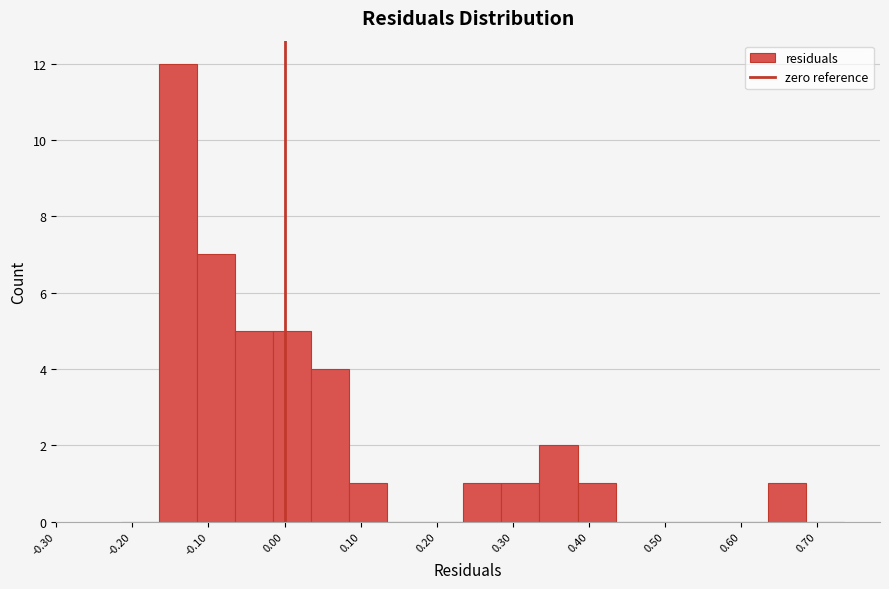

Reading left to right, transcribe this chart: for each bar, give the range it covers on the x-axis and its height. Neither the bar edges nor the heights are printed on the chart, so give them approximately, as read against the axes.

-0.21 to -0.16: 0
-0.16 to -0.11: 12
-0.11 to -0.06: 7
-0.06 to -0.01: 5
-0.01 to 0.04: 5
0.04 to 0.09: 4
0.09 to 0.14: 1
0.14 to 0.19: 0
0.19 to 0.24: 0
0.24 to 0.29: 1
0.29 to 0.34: 1
0.34 to 0.39: 2
0.39 to 0.44: 1
0.44 to 0.49: 0
0.49 to 0.54: 0
0.54 to 0.59: 0
0.59 to 0.64: 0
0.64 to 0.69: 1
0.69 to 0.74: 0